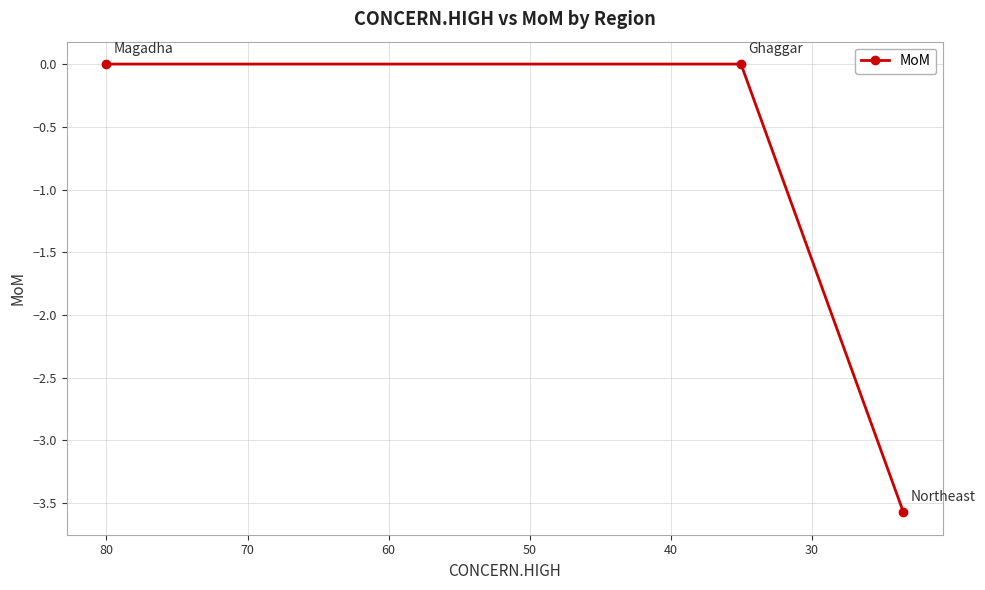

What is the average value?

-1.2